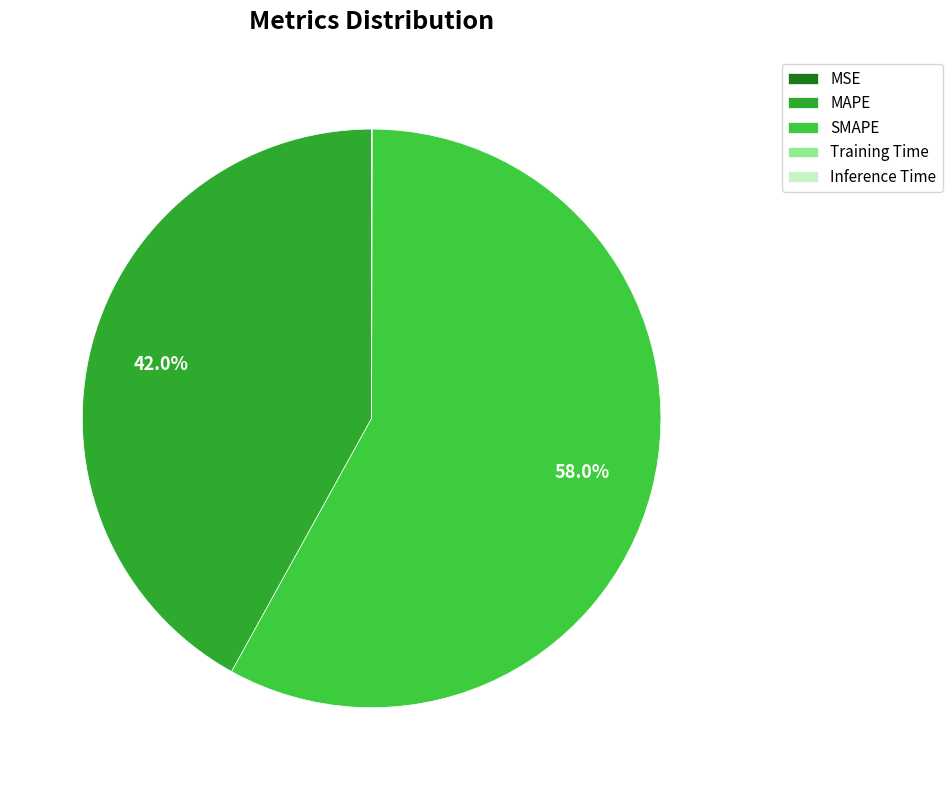

To the nearest percent, what is the average slice percentage?

20%